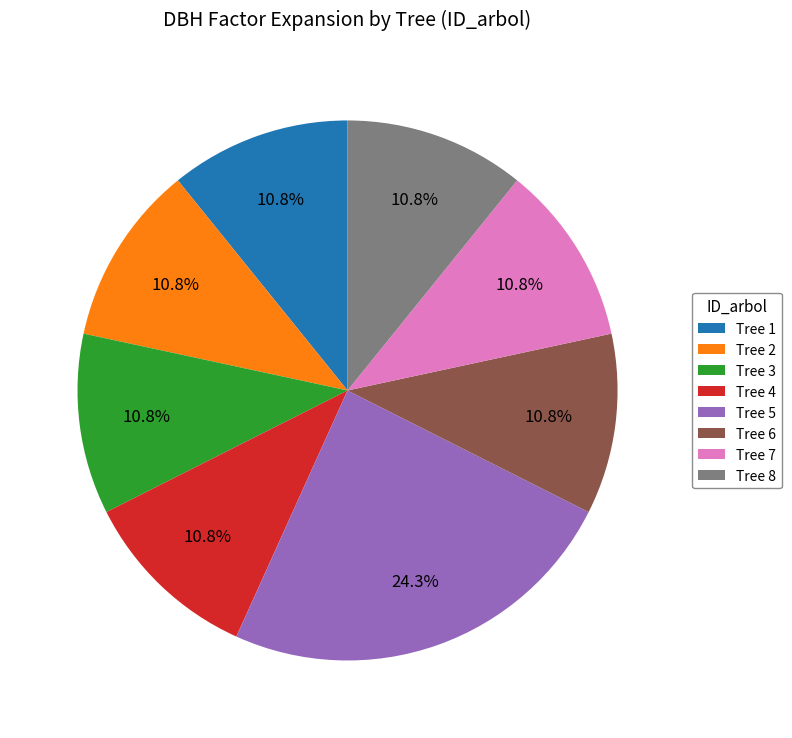

What portion of the pie excludes Tree 5?

75.7%